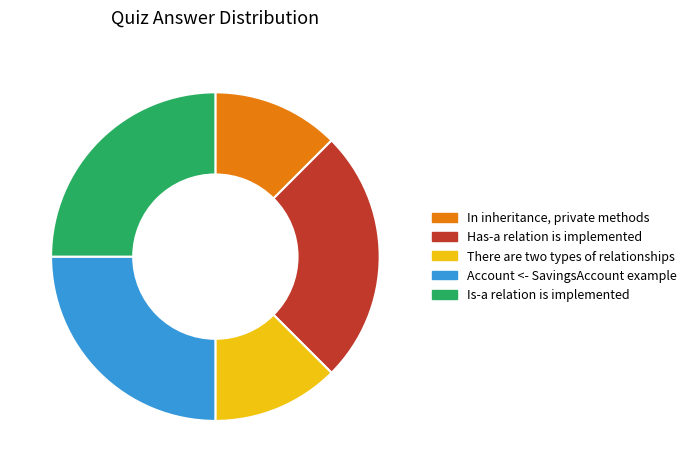

Does any single category account for the majority?

No